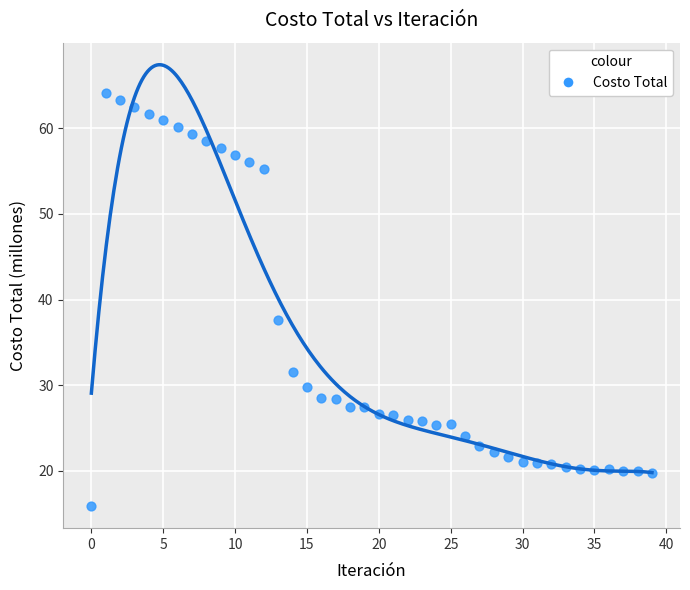

What Y value in the scatter plot is closest to 40?

37.6